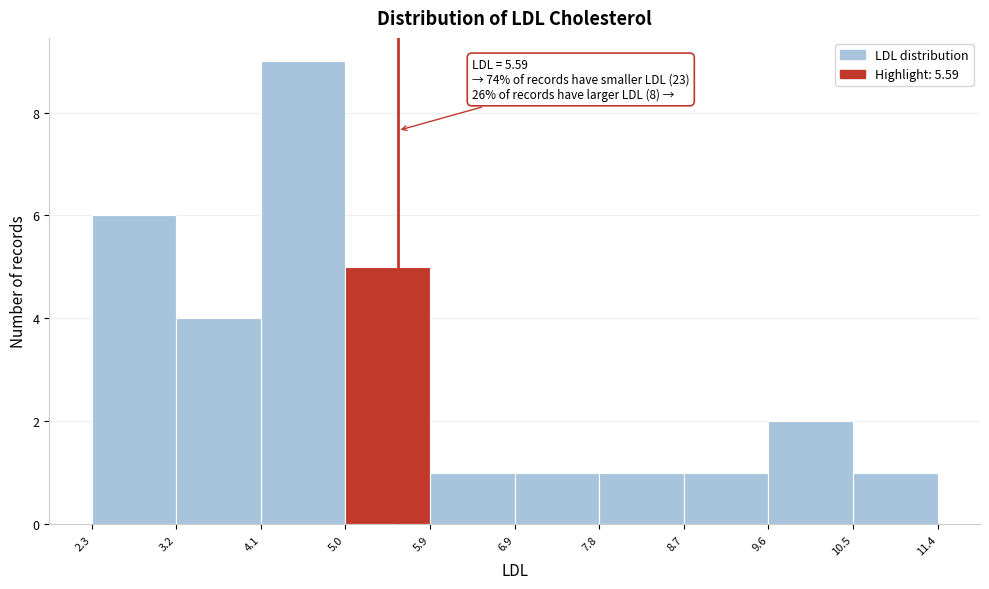

Which range on the x-axis has the tallest bar?

4.1 to 5.0